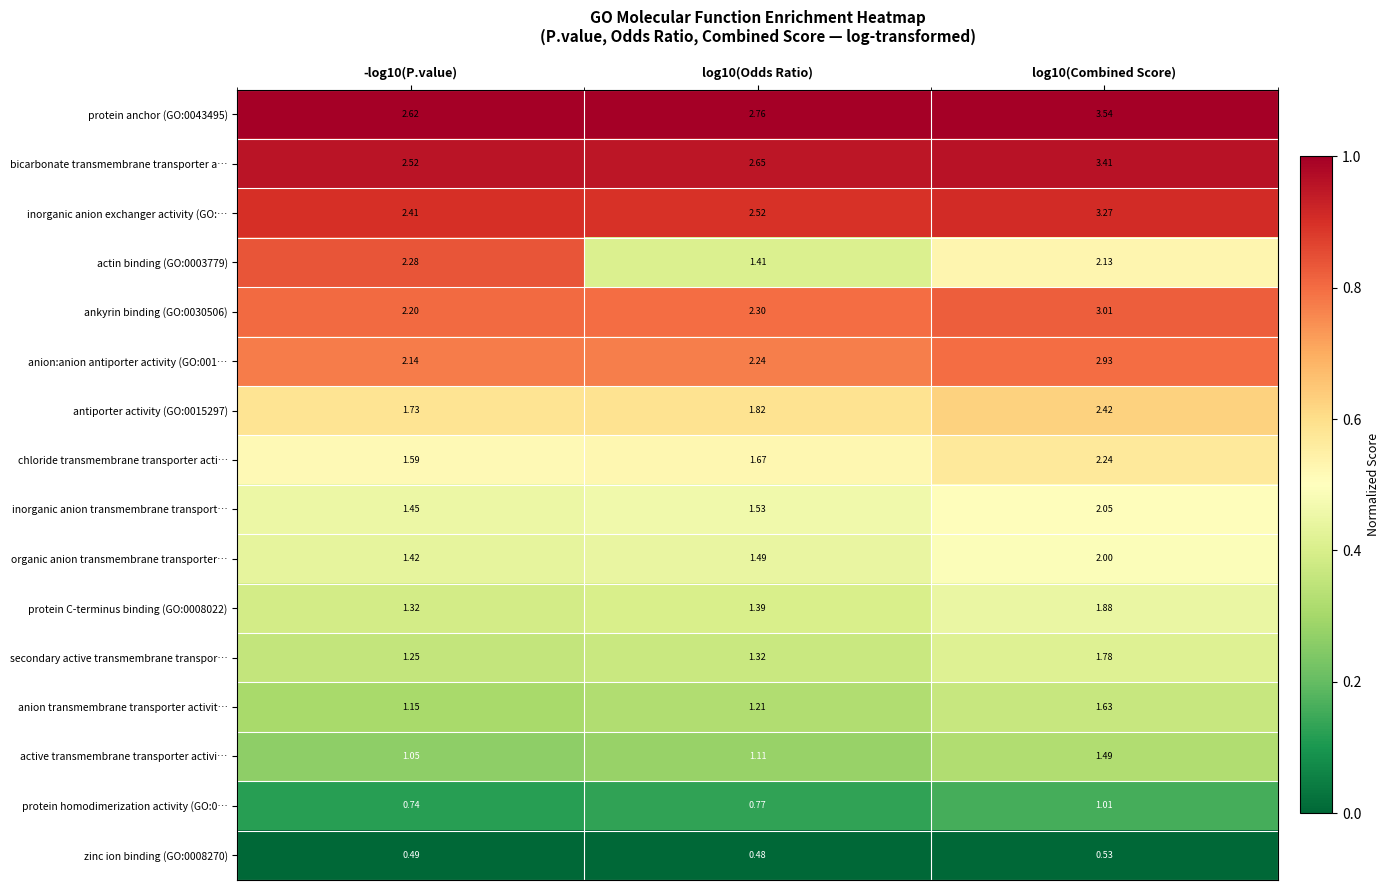

List the series in order of their peak value, highest first.

protein anchor (GO:0043495), bicarbonate transmembrane transporter a…, inorganic anion exchanger activity (GO:…, ankyrin binding (GO:0030506), anion:anion antiporter activity (GO:001…, antiporter activity (GO:0015297), actin binding (GO:0003779), chloride transmembrane transporter acti…, inorganic anion transmembrane transport…, organic anion transmembrane transporter…, protein C-terminus binding (GO:0008022), secondary active transmembrane transpor…, anion transmembrane transporter activit…, active transmembrane transporter activi…, protein homodimerization activity (GO:0…, zinc ion binding (GO:0008270)